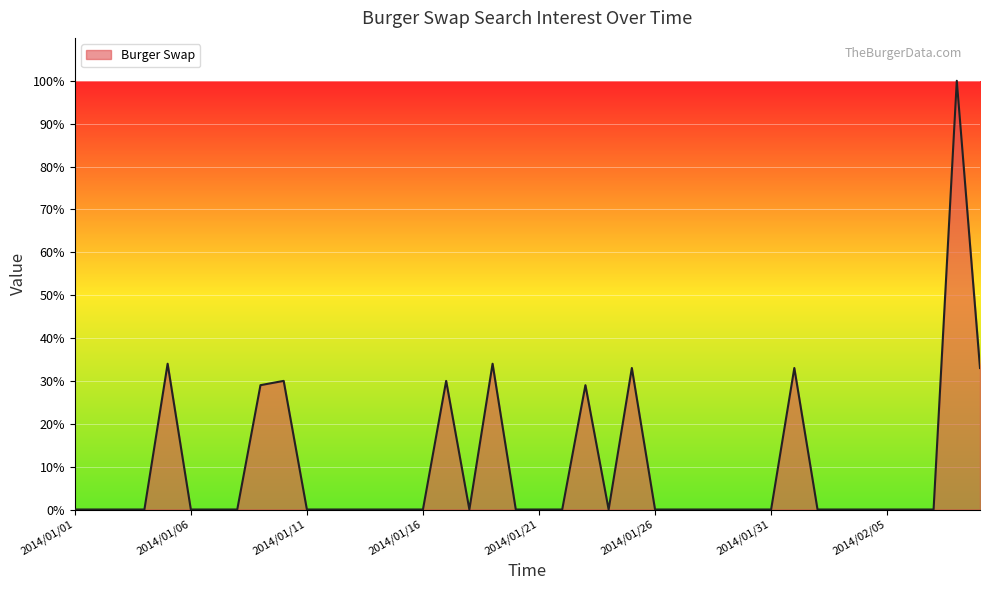

What is the sum of all values?

385